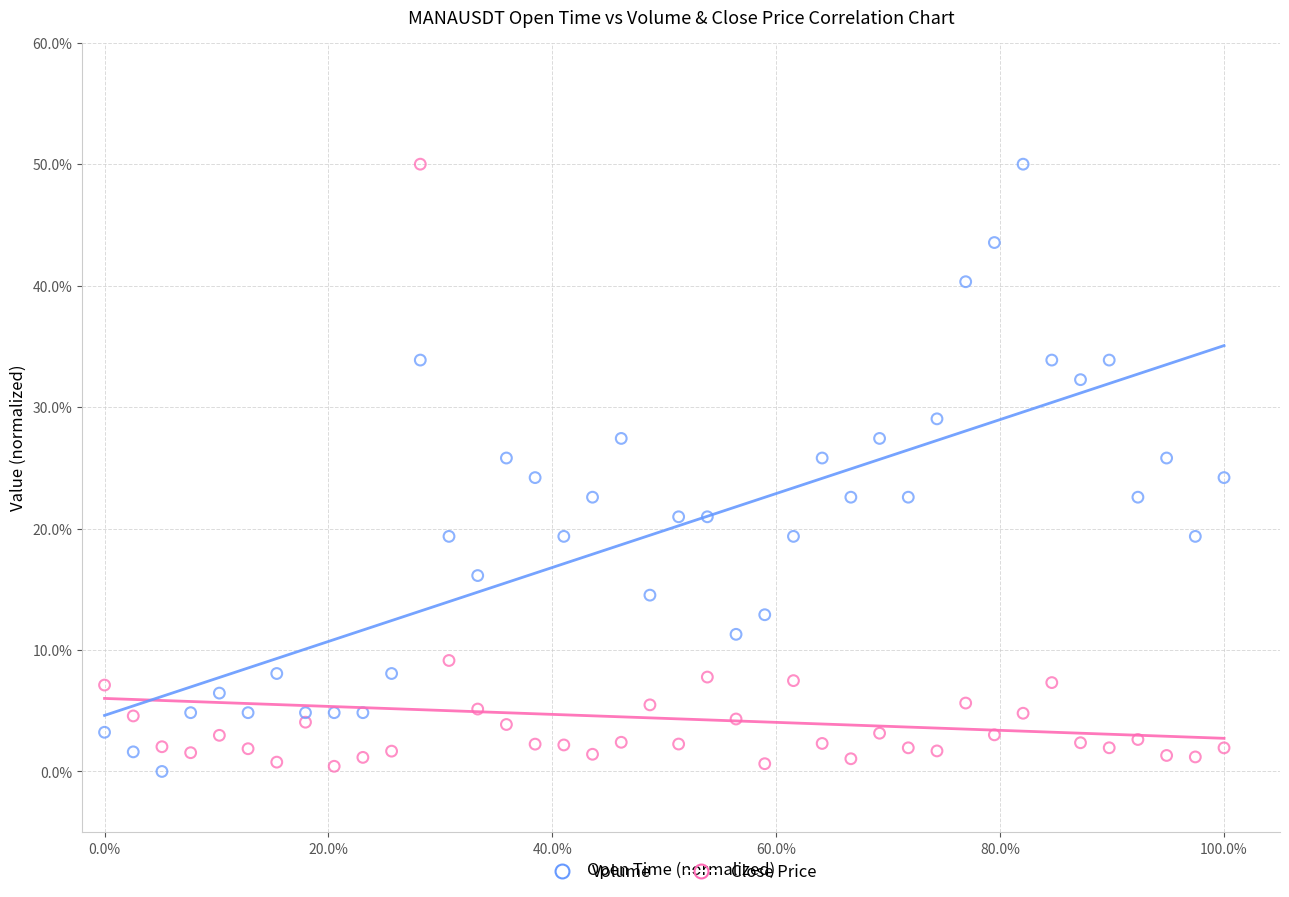

What is the X range (max minus min) for the scatter plot?

100.0